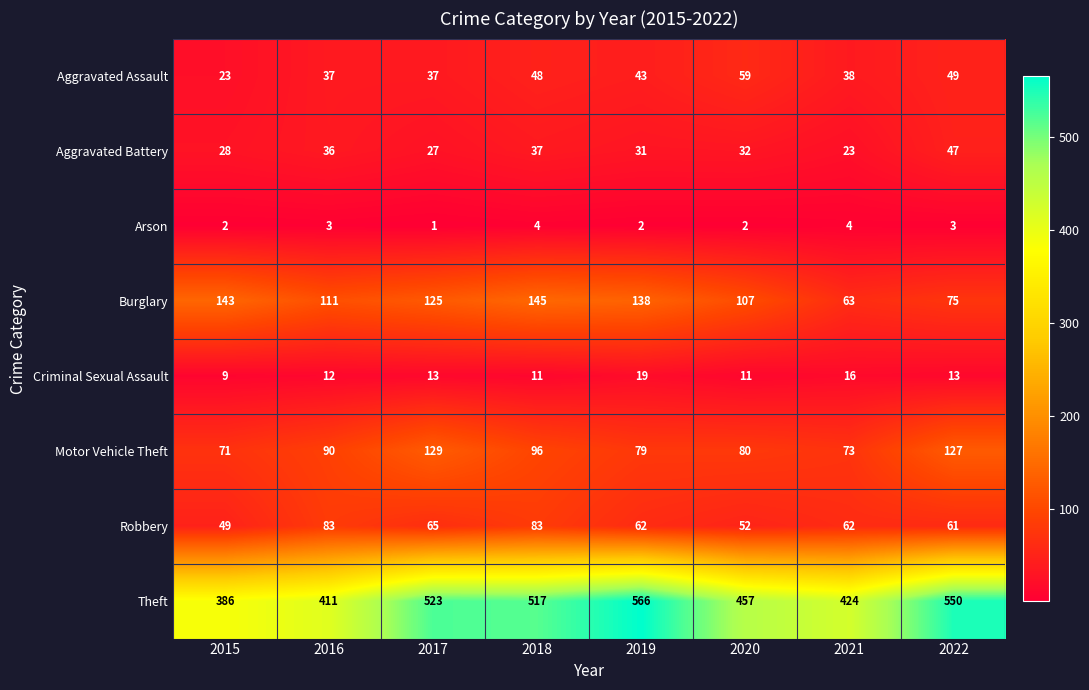

Which series has the largest total across all categories?

Theft